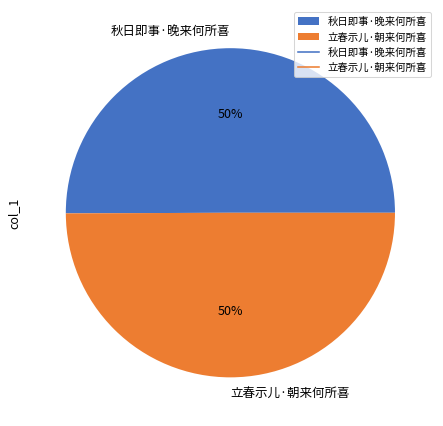

What is the ratio of the value at 立春示儿·朝来何所喜 to the value at 秋日即事·晚来何所喜?

1.0